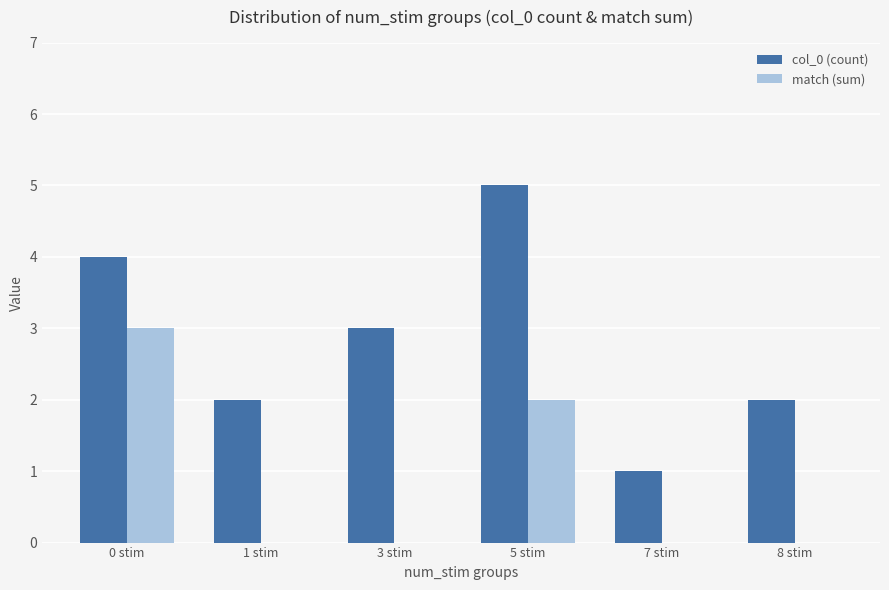

Between 3 stim and 8 stim, which series saw the biggest shift?

col_0 (count)